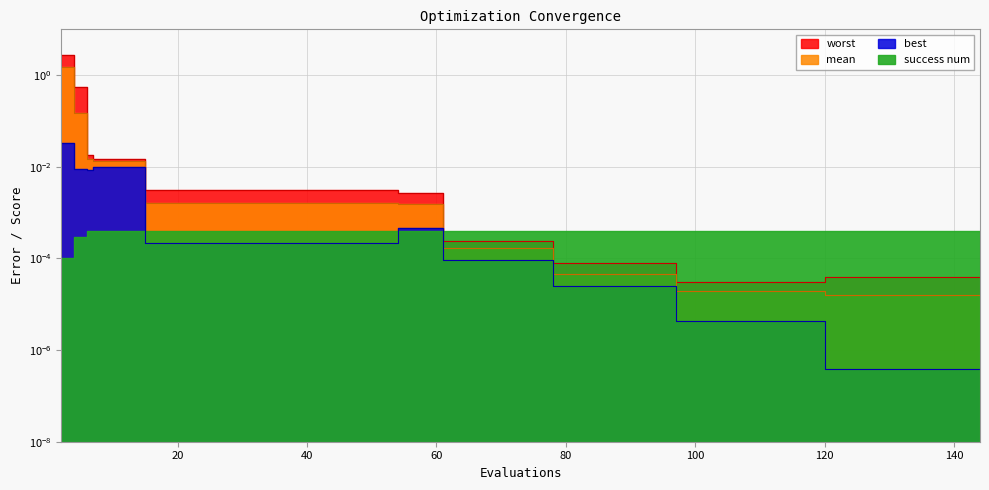

True or false: mean has more than 1 points higher than both neighbors.

False